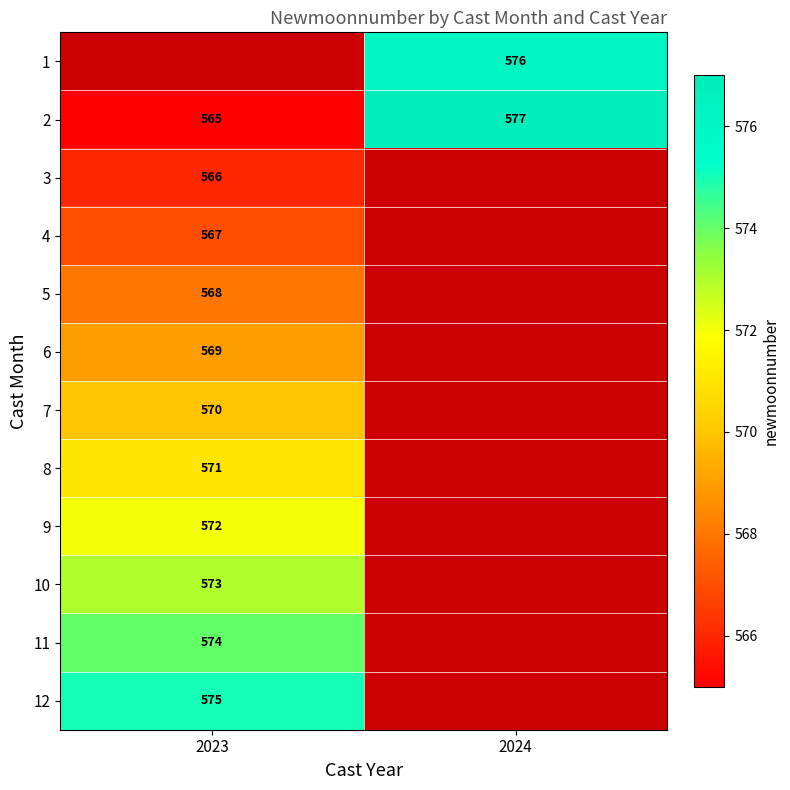

True or false: 8 has a value of 871 at 2023.

False